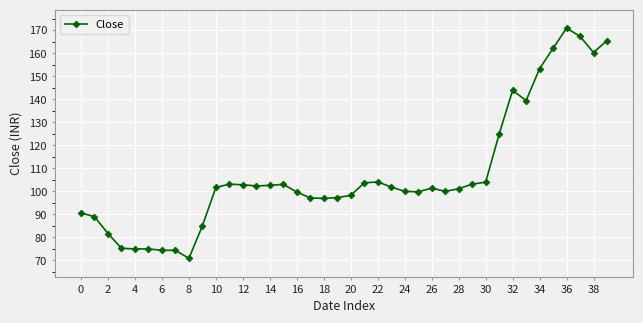

What is the minimum value shown in the chart?

70.9